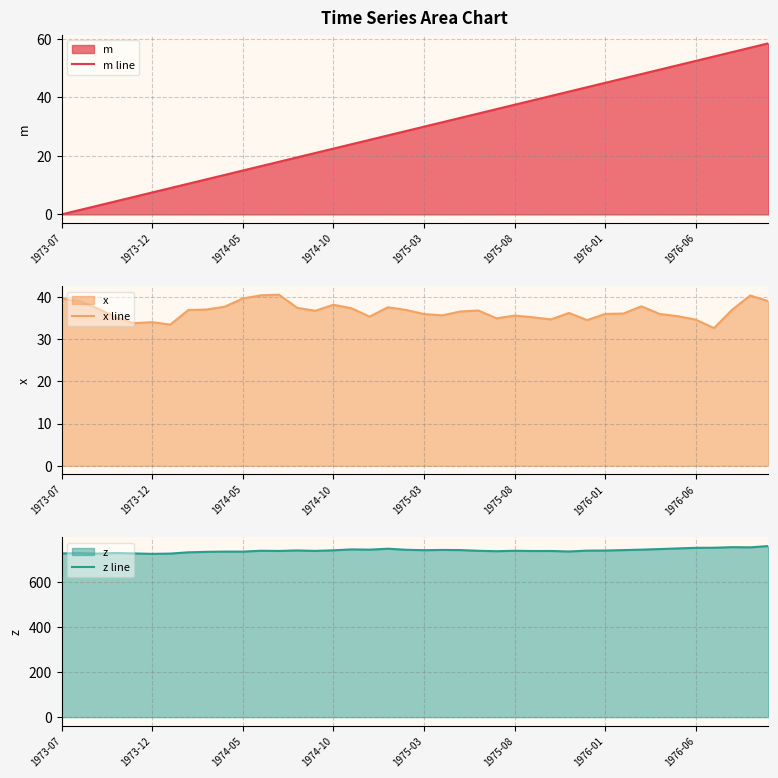

Is it true that z line equals 739.7 at 1975-08?

True